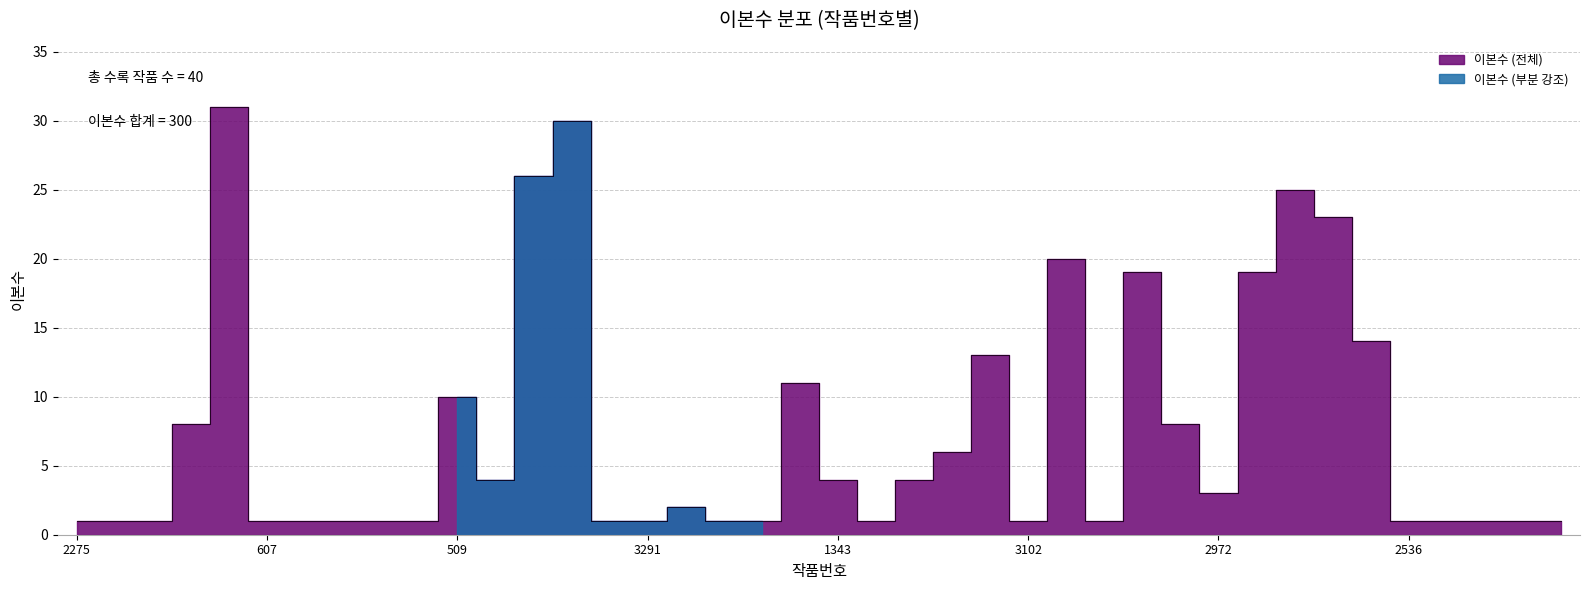

Reading left to right, list all the values displayed in this chart.

1	1	1	8	31	1	1	1	1	1	10	4	26	30	1	1	2	1	1	11	4	1	4	6	13	1	20	1	19	8	3	19	25	23	14	1	1	1	1	1